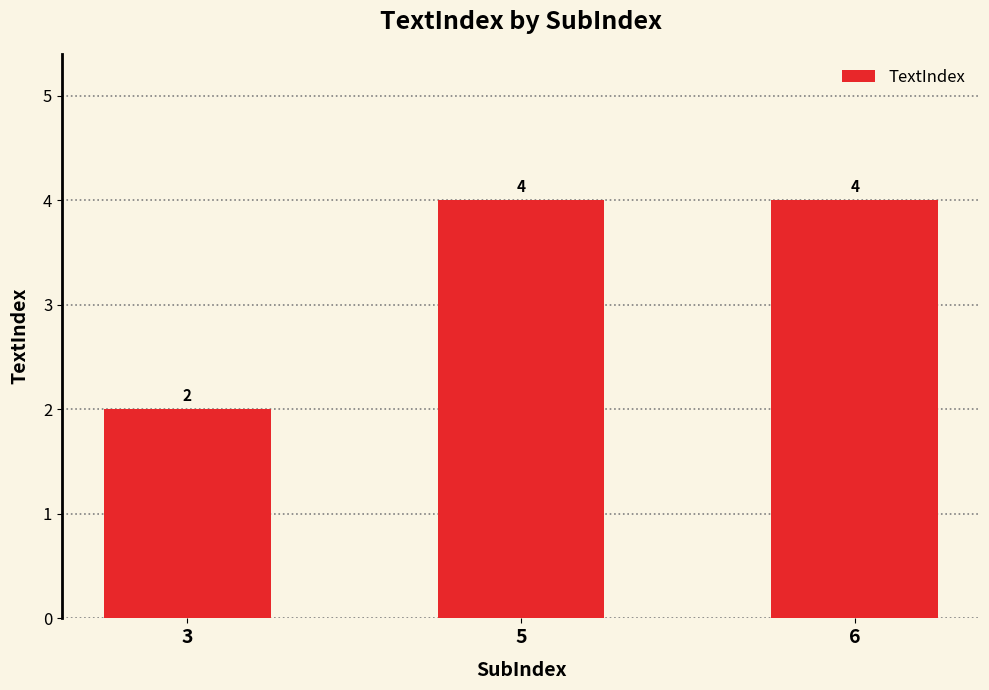

How many values are between 2 and 4?

3